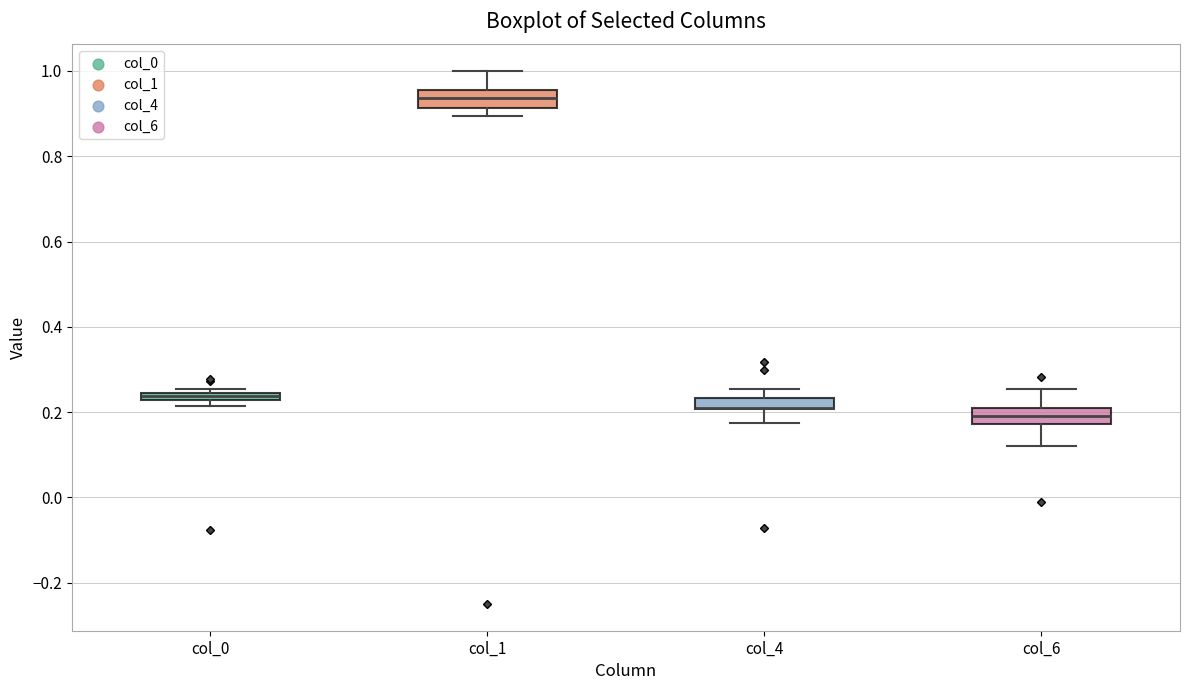

Where does the median line of the box for col_1 sit on the y-axis? The values are not printed on the chart, so give them approximately, as read against the axis.

0.94